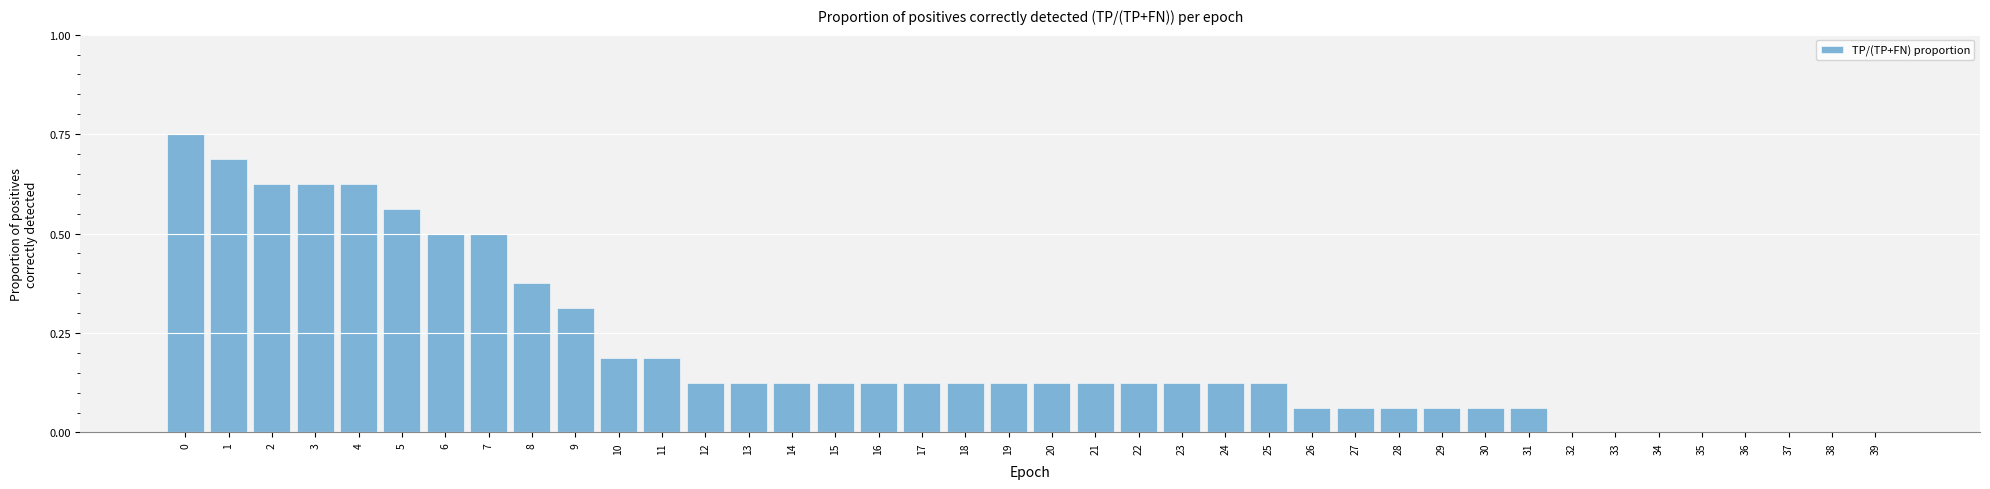

The value at 11 is 0.0. True or false?

False